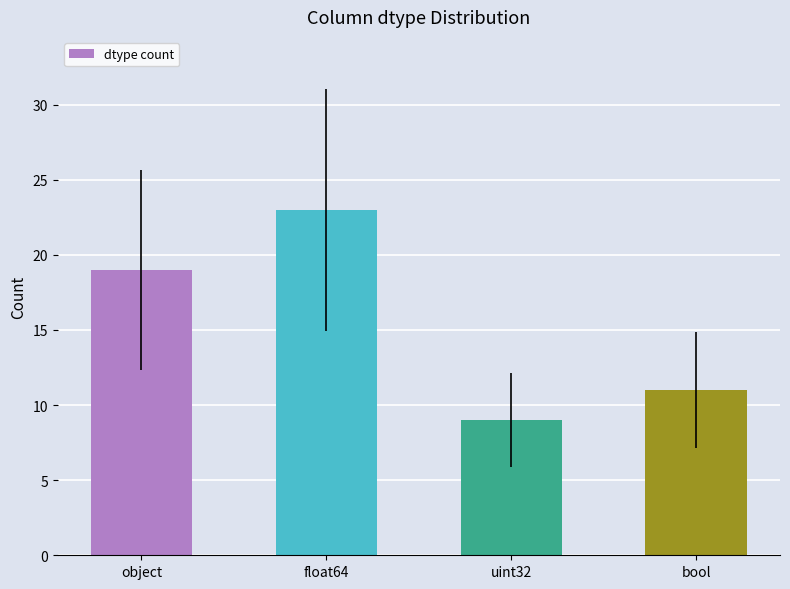

Between uint32 and bool, which is larger?

bool